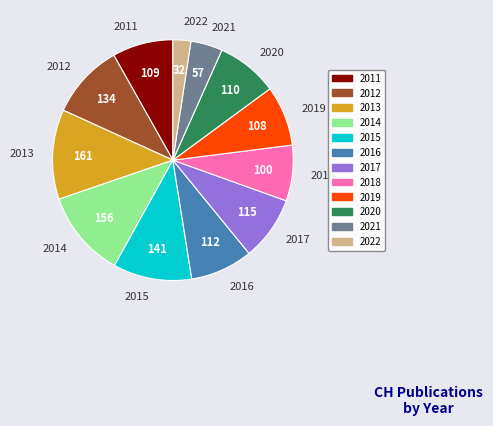

Approximately how many times larger is the value at 2020 compared to 2019?

1.0